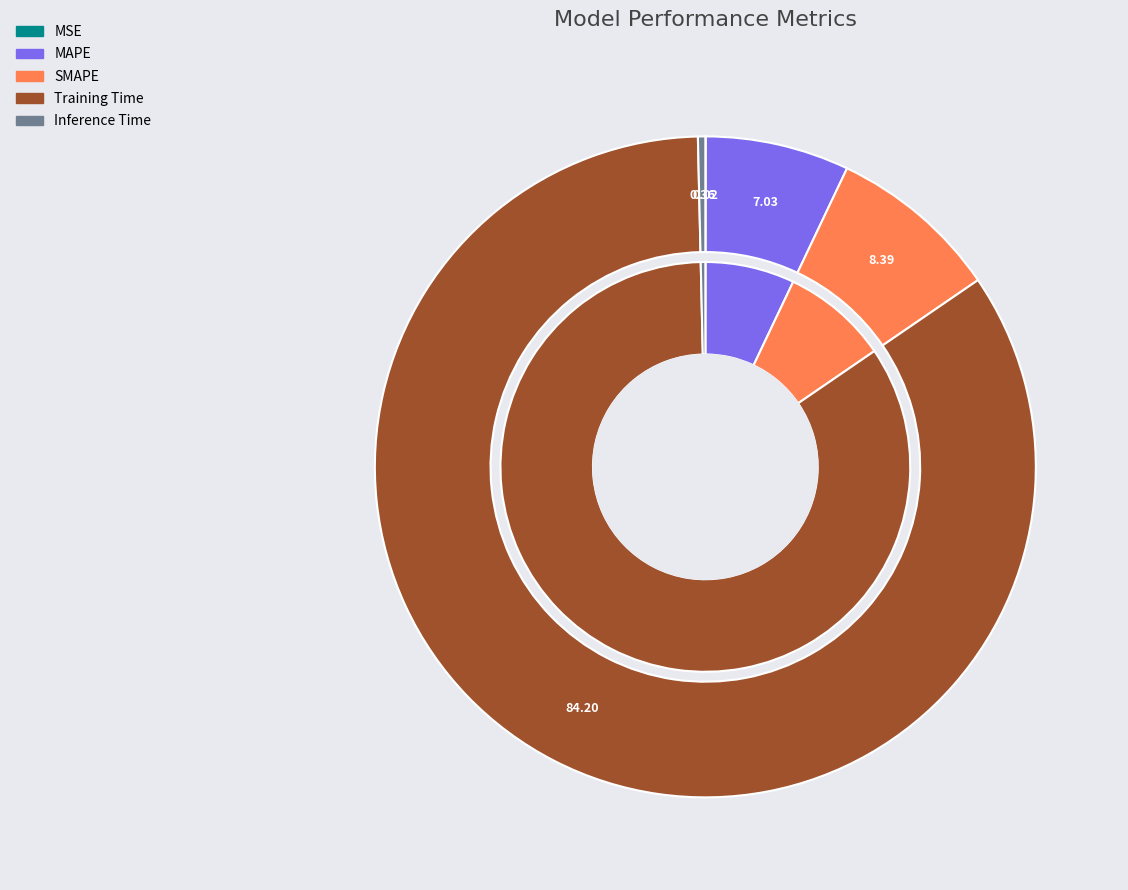

To the nearest percent, what is the difference between the SMAPE and MAPE slice percentages?

1%